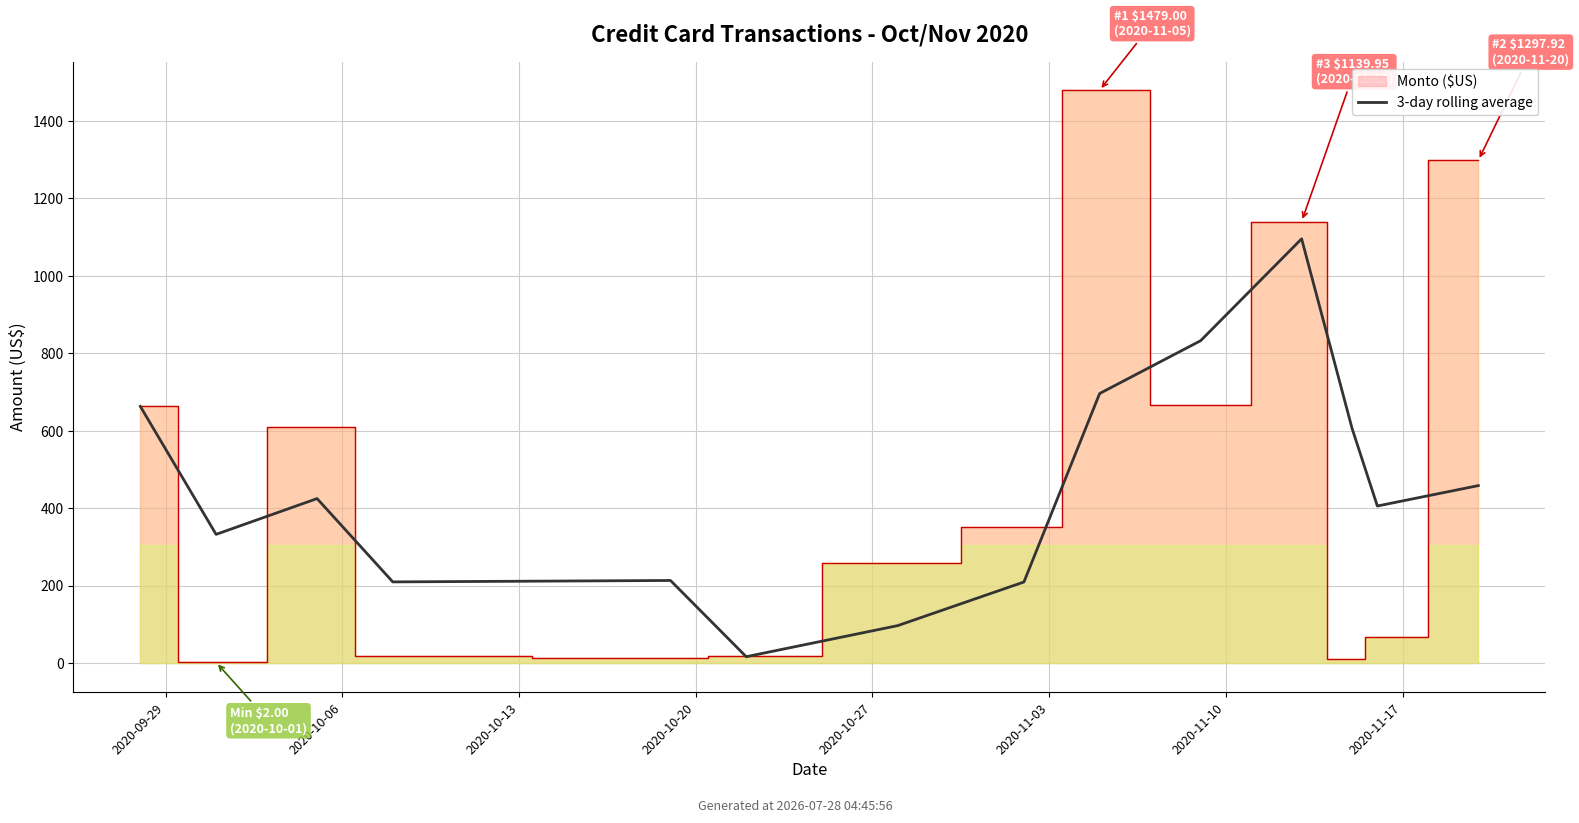

Reading left to right, extract all data points from this chart.

662.6	332.3	424.7	209.6	213.3	16.5	96.7	209.4	696.0	832.3	1095.3	605.6	405.6	458.2